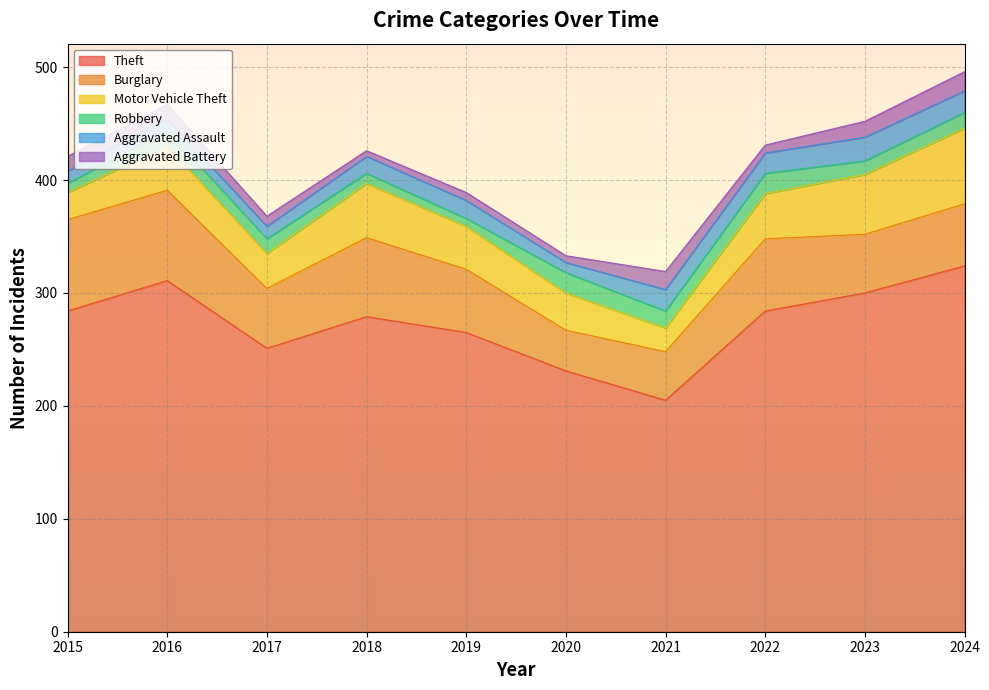

True or false: Theft and Motor Vehicle Theft intersect in this chart.

False